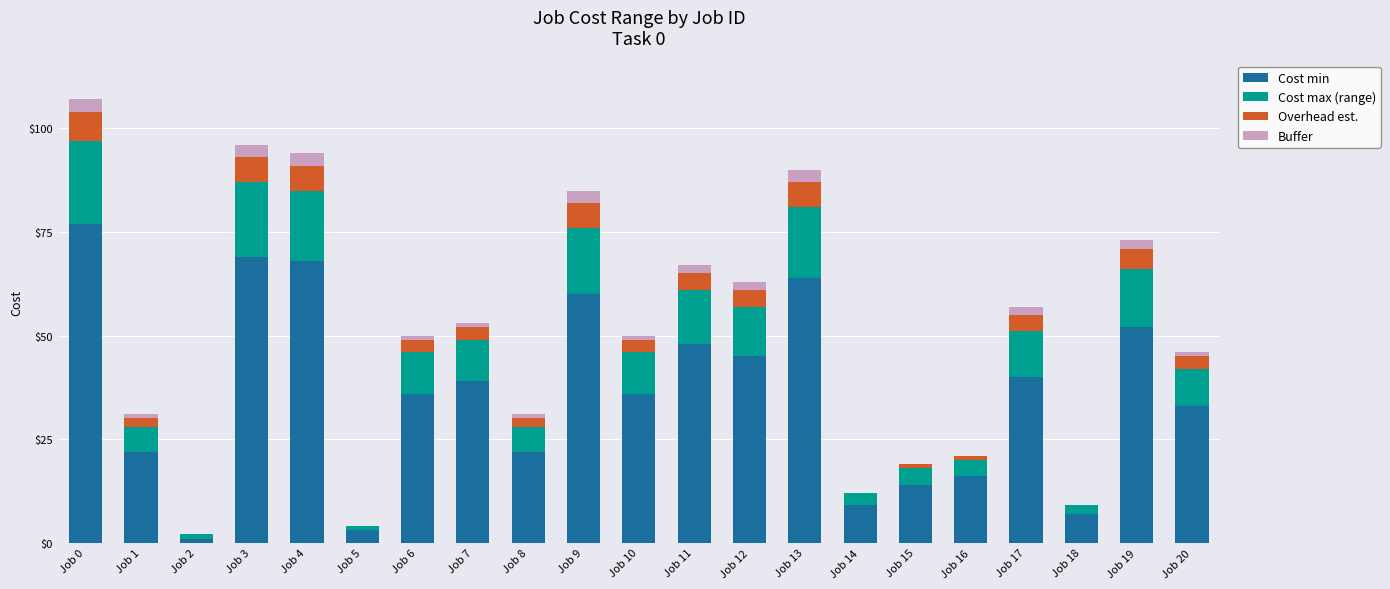

What is the sum of all Cost min values?

761